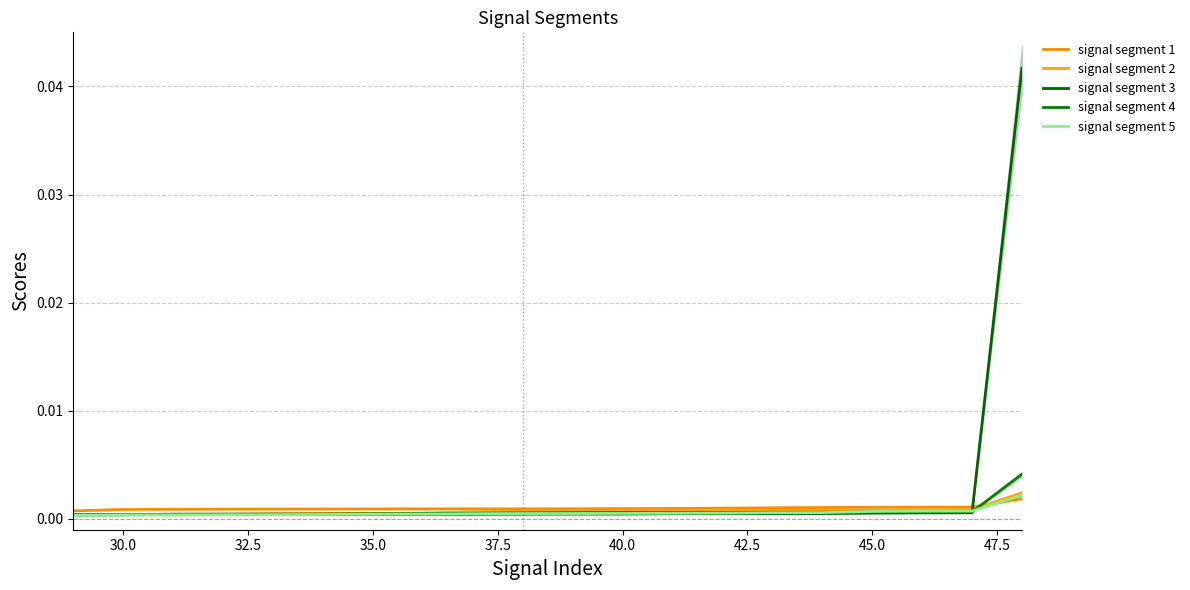

The value of signal segment 4 at 40.0 is 0.0. True or false?

False